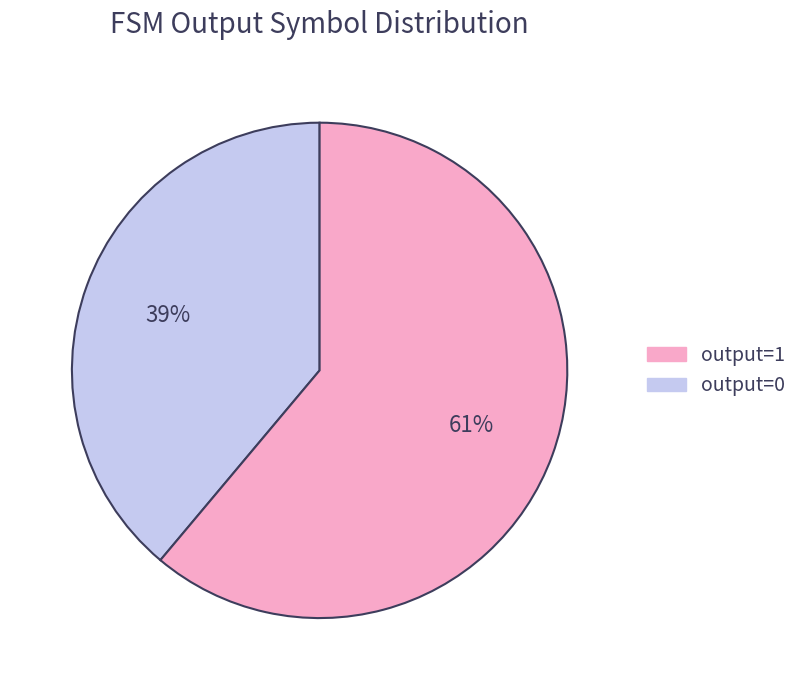

To the nearest percent, what is the difference between the largest and smallest slice percentages?

22%